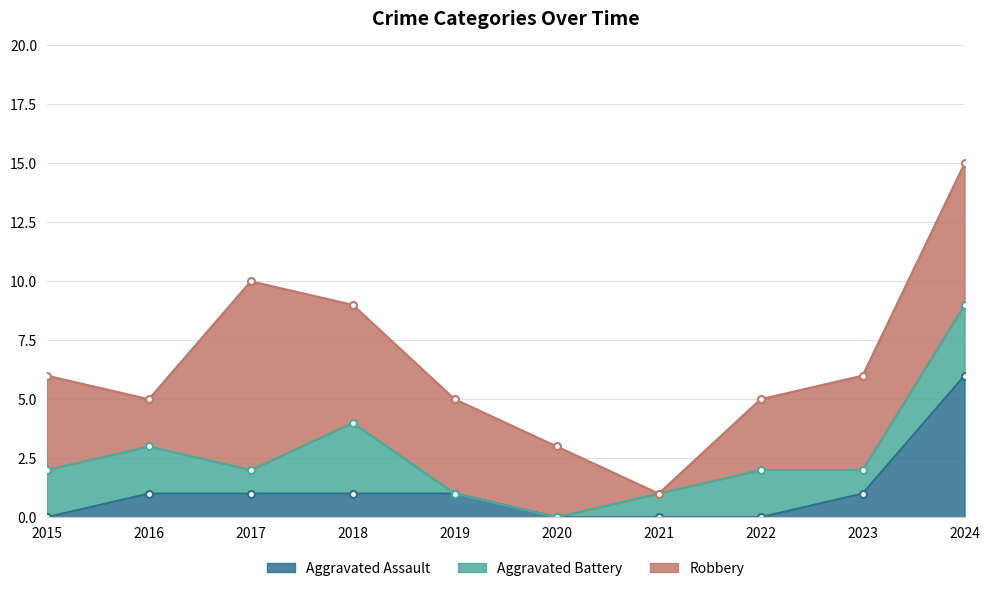

Between which two adjacent categories do Aggravated Assault and Aggravated Battery first intersect?

2018 and 2019